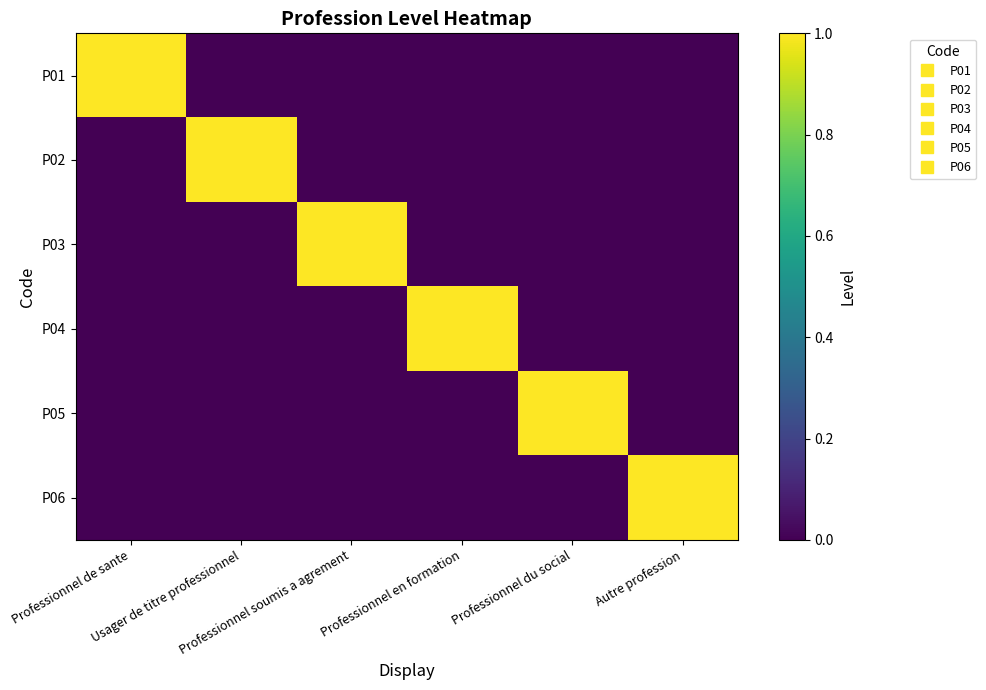

At which category is the sum across all series the highest?

Professionnel de sante